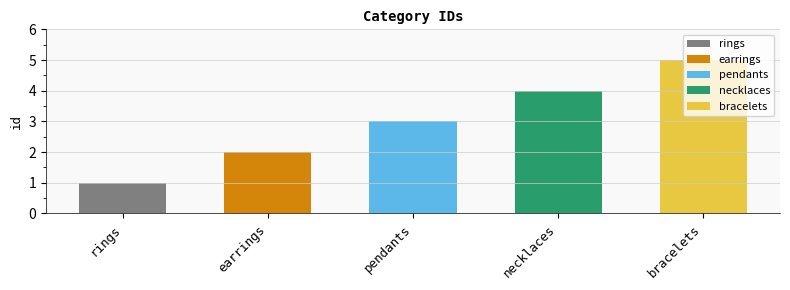

Is it true that the value at bracelets is 7?

False